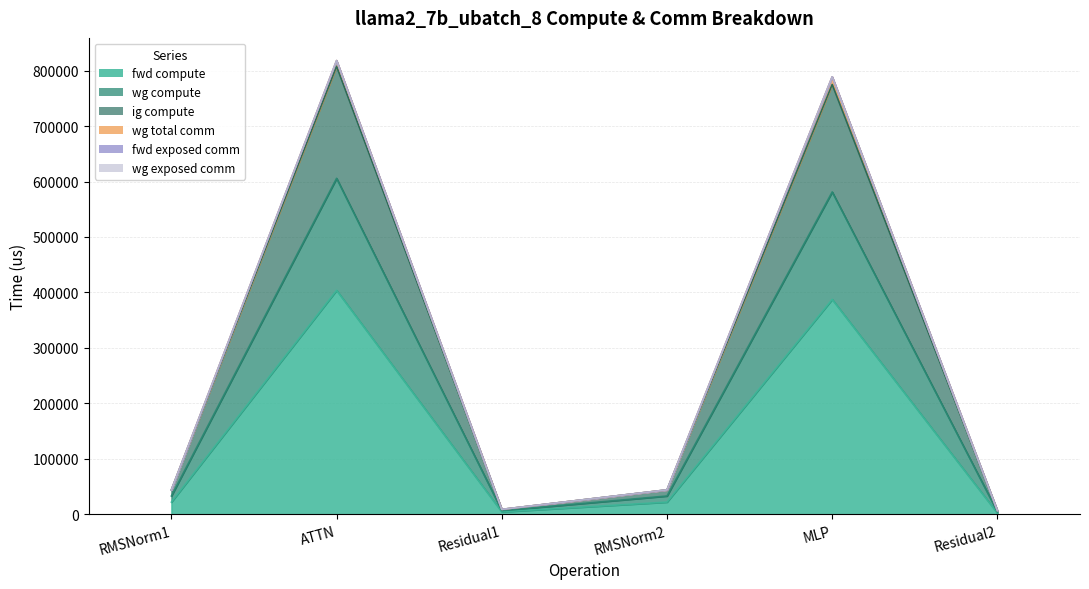

In wg compute, how many points are higher than both neighbors (excluding endpoints)?

2